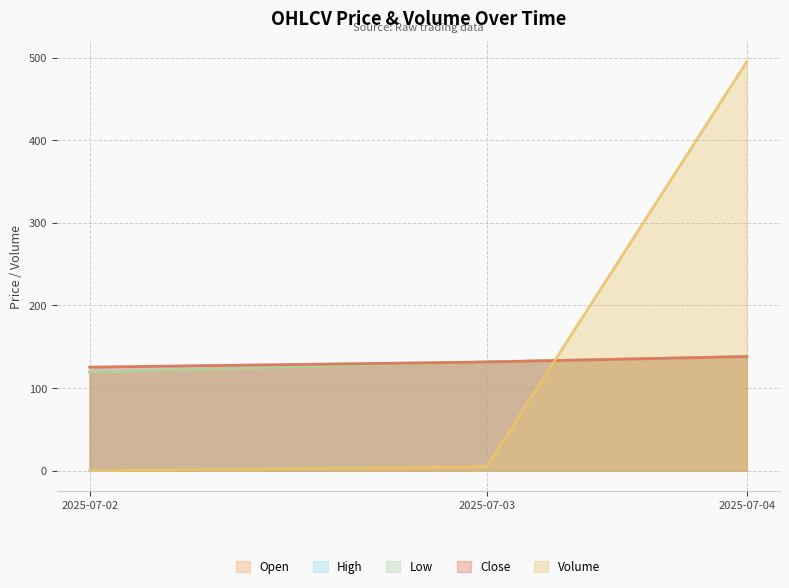

True or false: Close has a value of 125.3 at 2025-07-02.

True